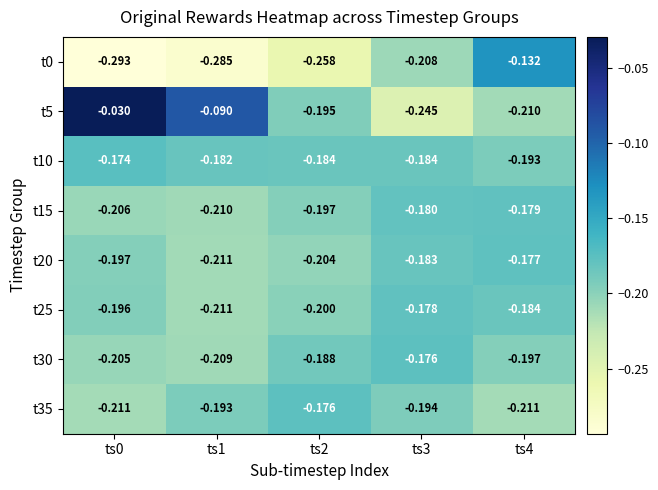

What is the spread (max minus min) of values at ts1?

0.2